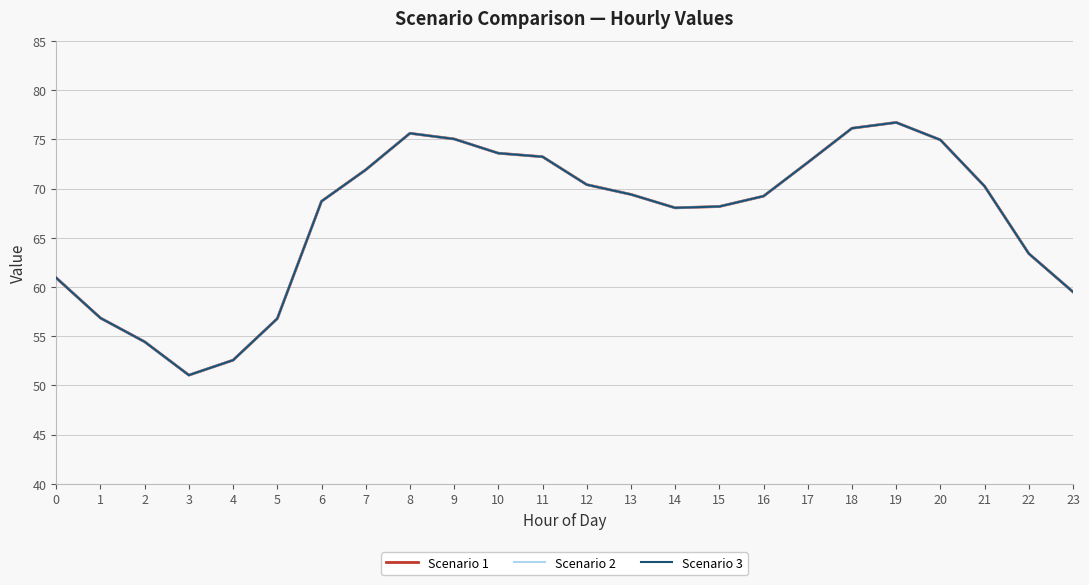

At how many categories does at least one series exceed 72?

8